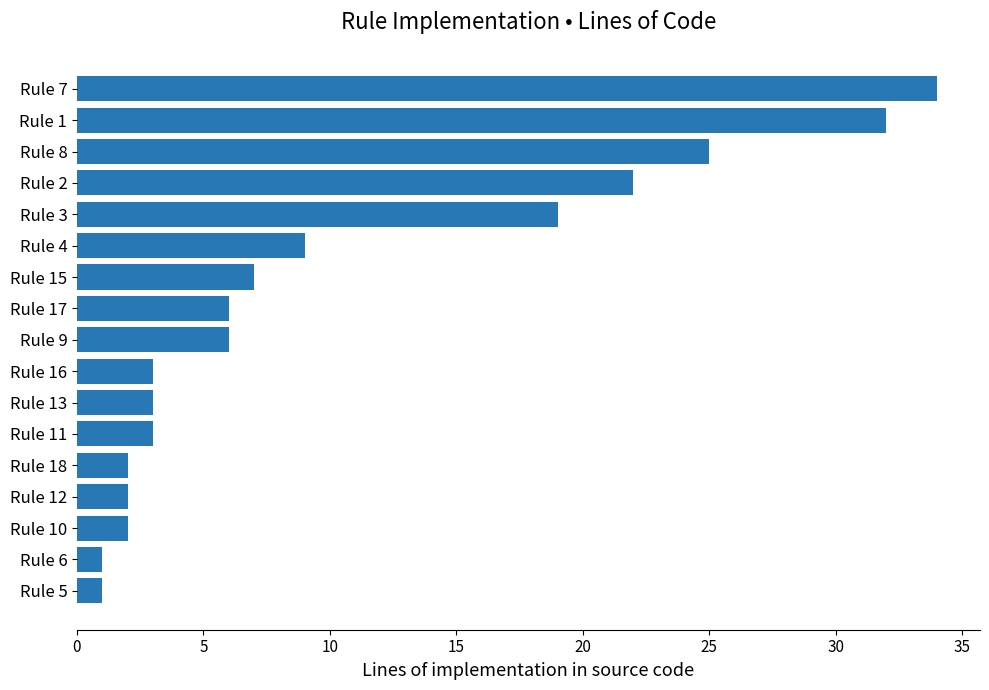

The value at Rule 6 is 1. True or false?

True